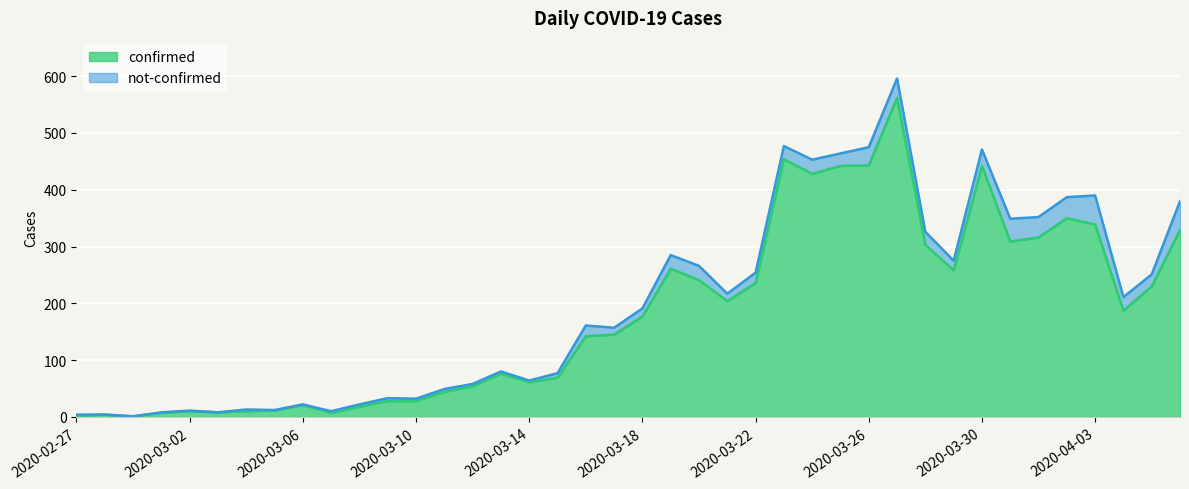

What is the label of the 38th point from the left?

2020-04-04